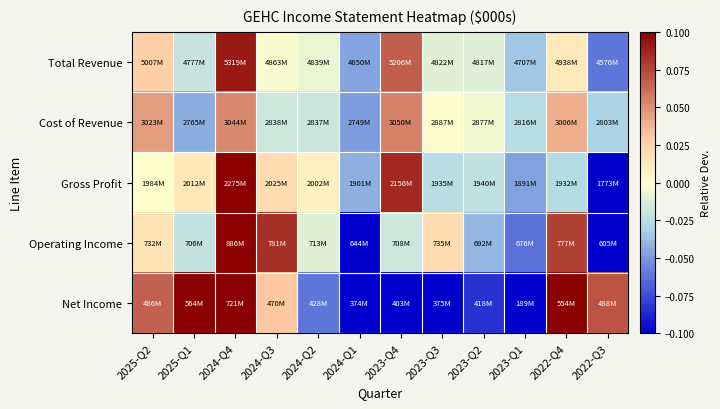

At how many categories does at least one series exceed 0?

9